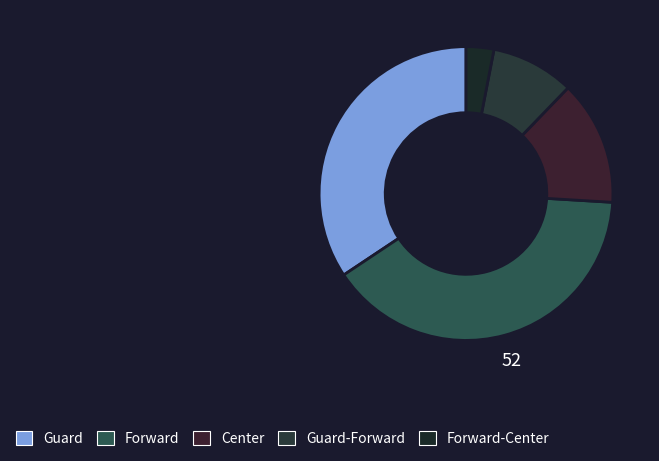

How many slices are in this pie chart?

5